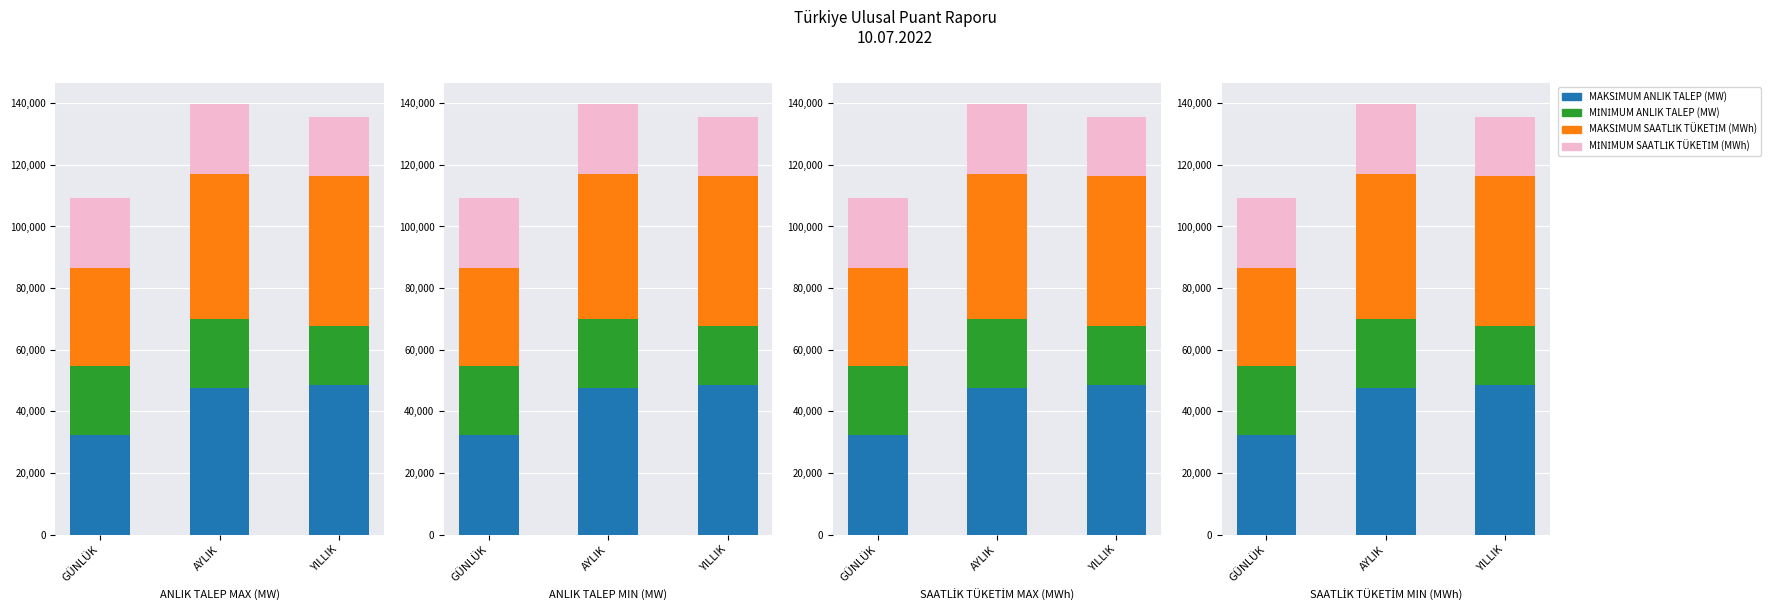

What value does the MİNİMUM ANLIK TALEP (MW) series have at YILLIK?

19451.9